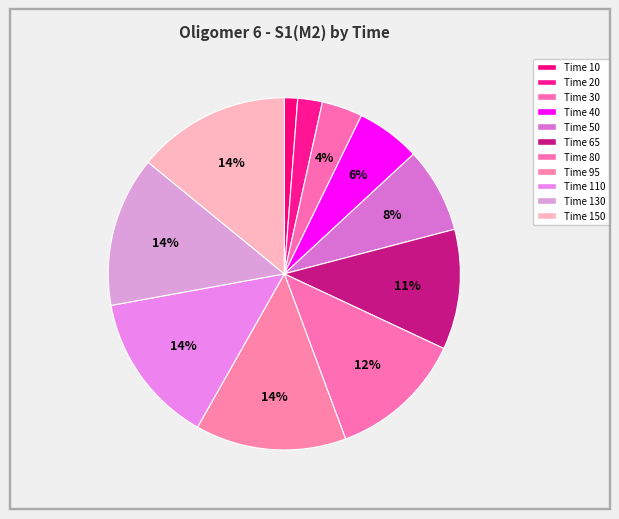

How many segments does this pie chart have?

11